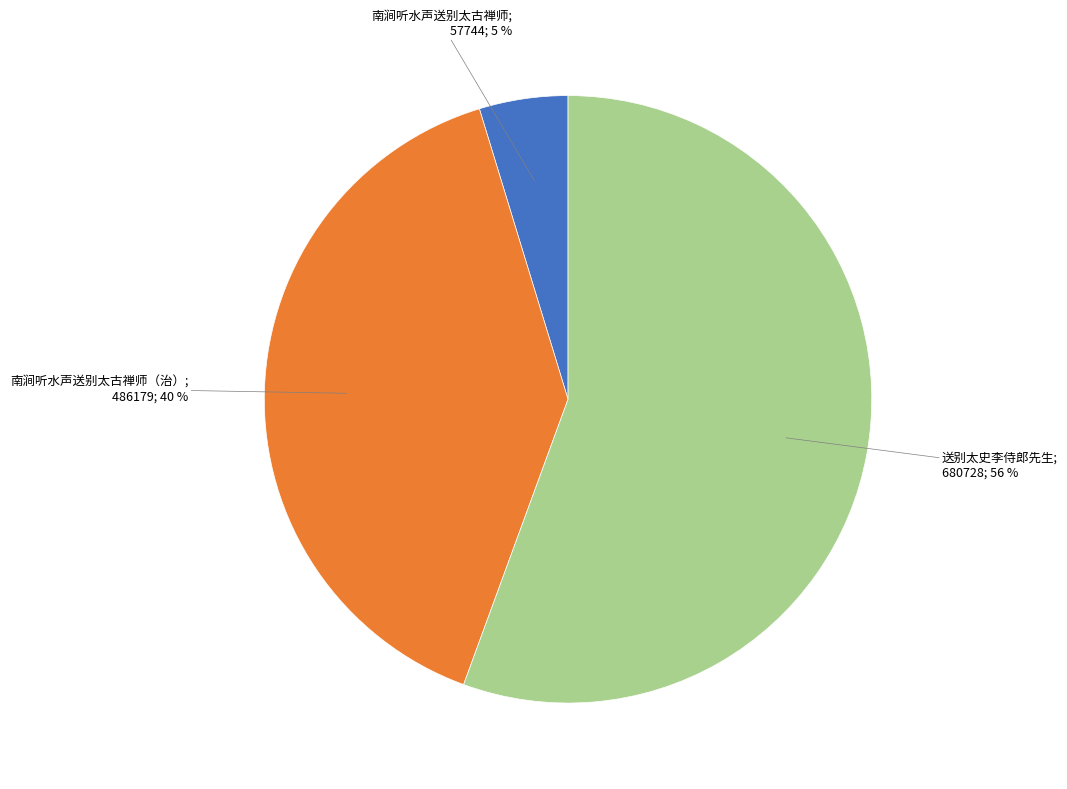

To the nearest percent, what is the average slice percentage?

33%